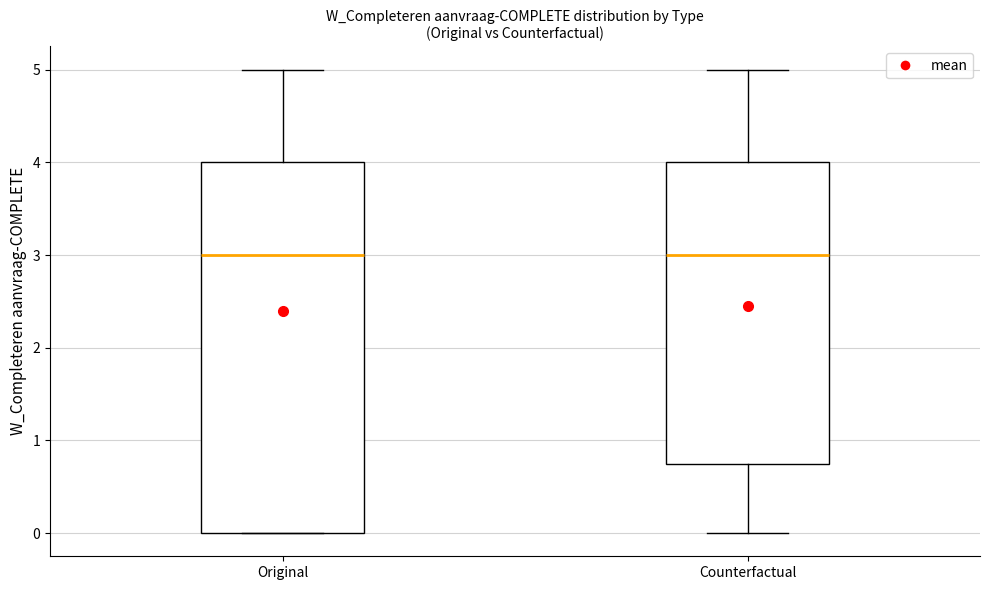

Reading left to right, transcribe this box plot: for each box, give where its median line is, the range the box spans, and where its two whiskers end, as read against the y-axis. The values are not printed on the chart, so give them approximately, as read against the axis.

Original: median 3.0, box 0.0 to 4.0, whiskers 0.0 to 5.0
Counterfactual: median 3.0, box 0.8 to 4.0, whiskers 0.0 to 5.0